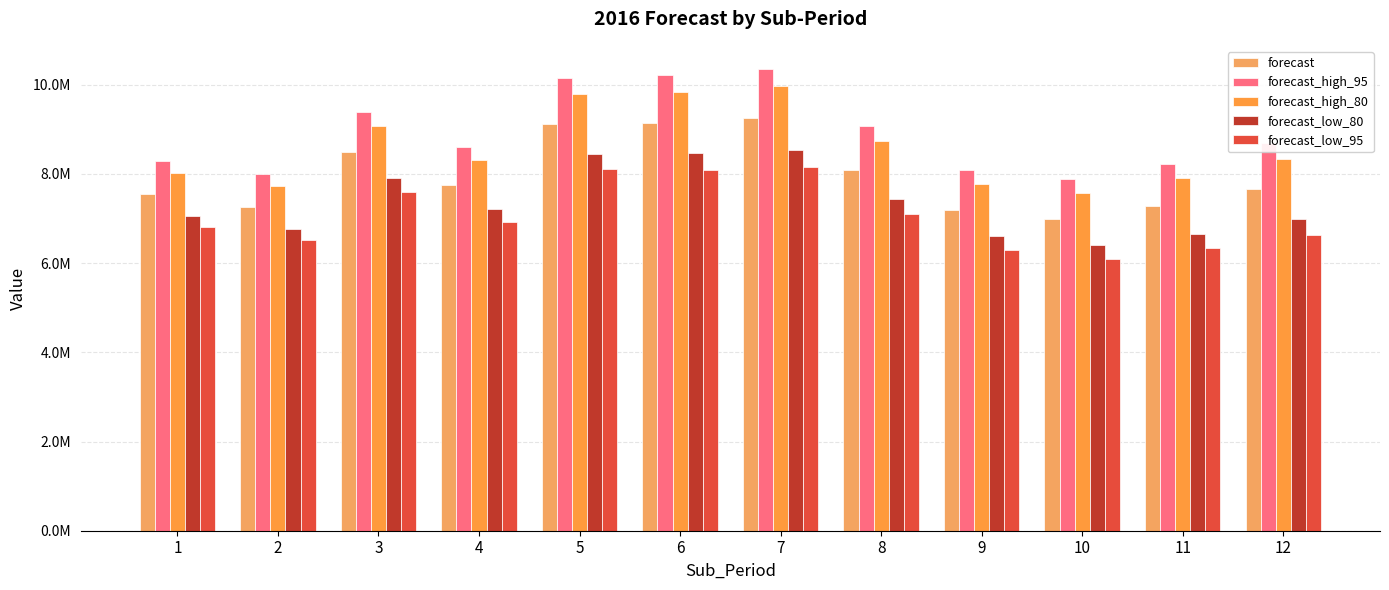

List the series in order of their overall mean, highest first.

forecast_high_95, forecast_high_80, forecast, forecast_low_80, forecast_low_95